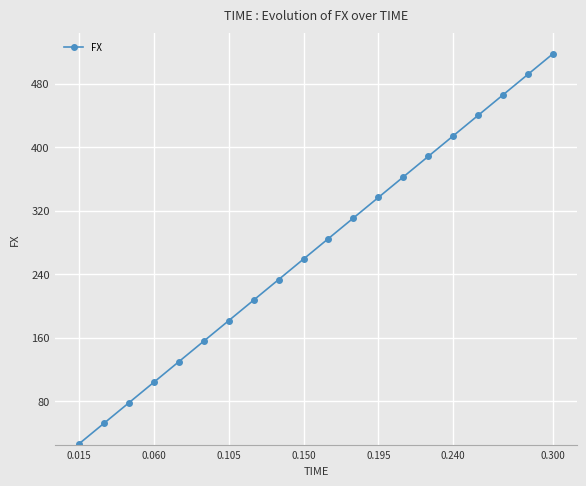

What is the average value?

271.8